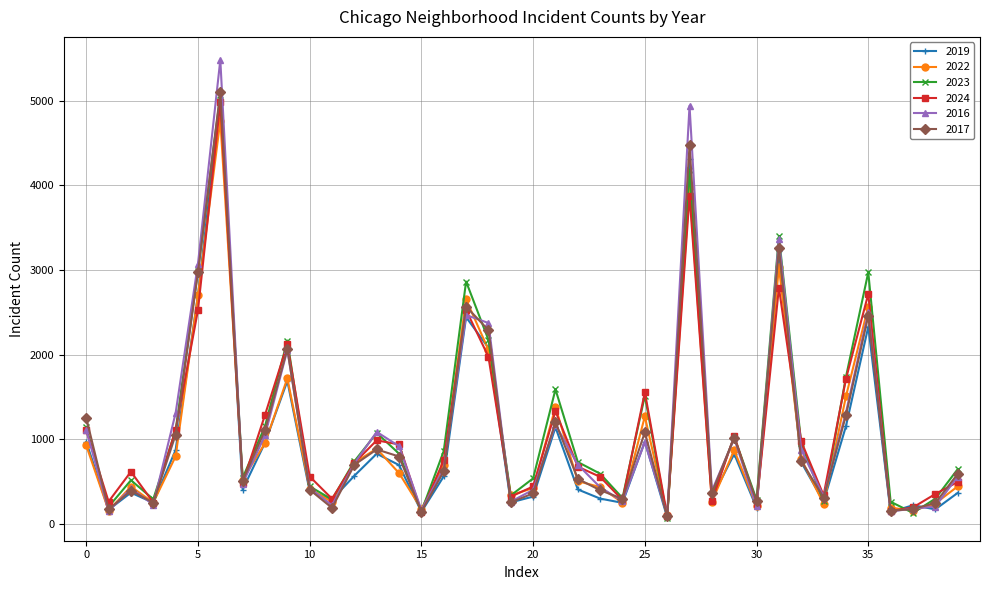

Which series has the widest spread of values?

2016